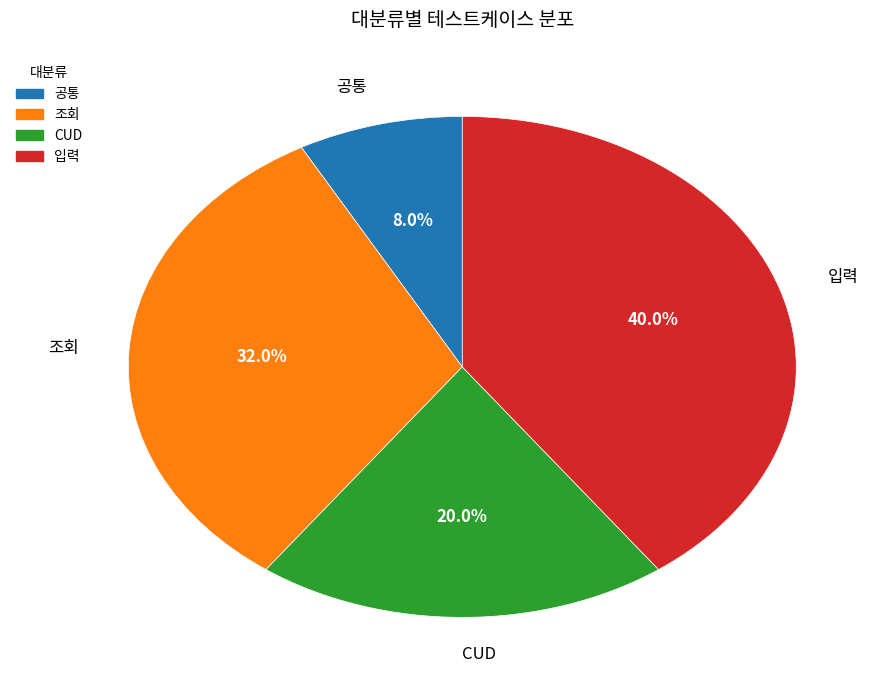

Rank the categories by value from lowest to highest.

공통, CUD, 조회, 입력